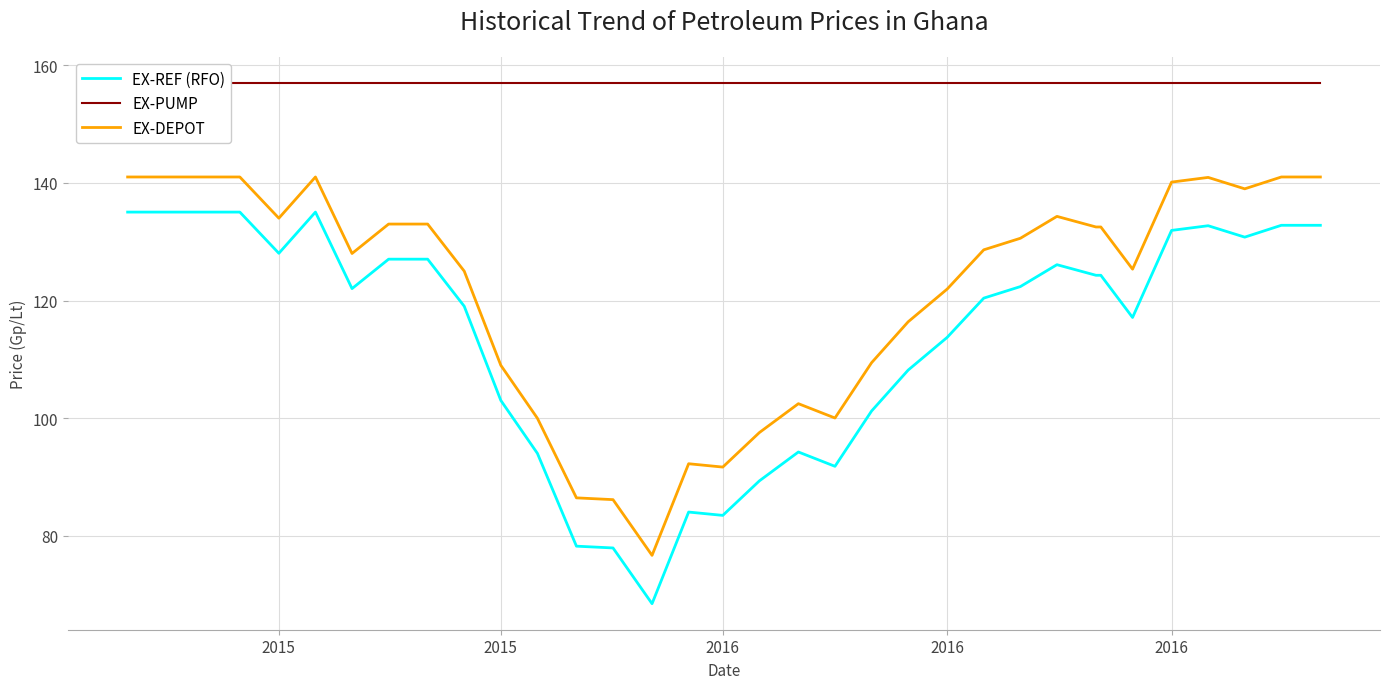

What is the maximum value shown in the chart?

157.0